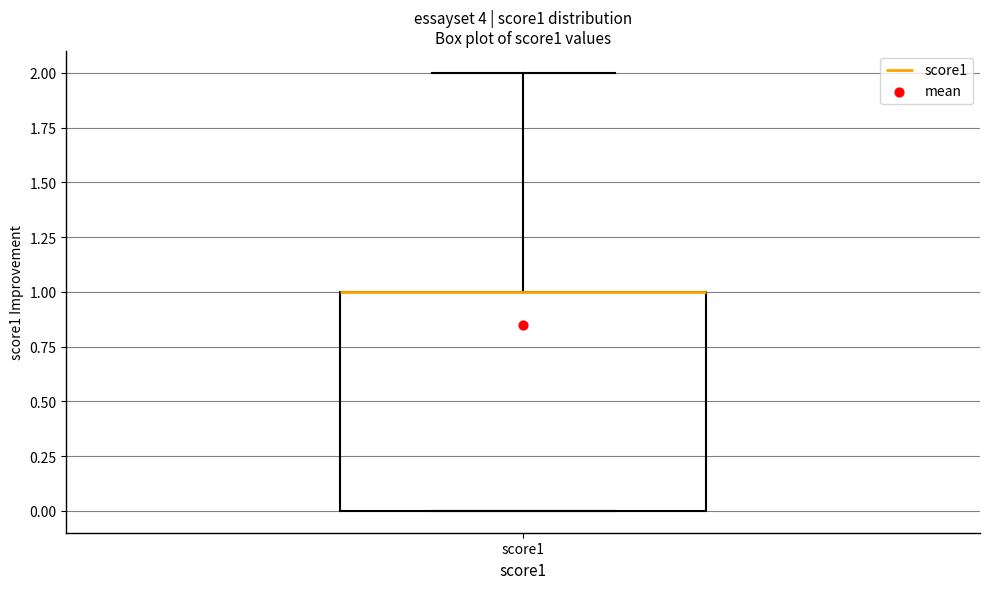

Transcribe this box plot: give where the median line is, the range the box spans, and where the two whiskers end, as read against the y-axis. The values are not printed on the chart, so give them approximately, as read against the axis.

median 1 (drawn on the box's upper edge), box 0 to 1, whiskers 0 to 2